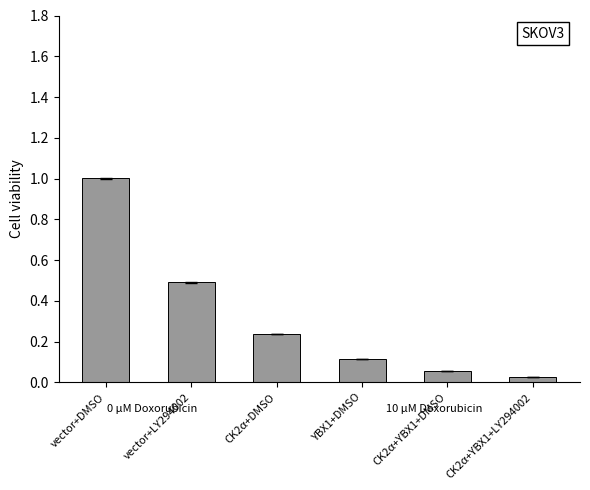

The value at vector+LY294002 is 0.5. True or false?

True